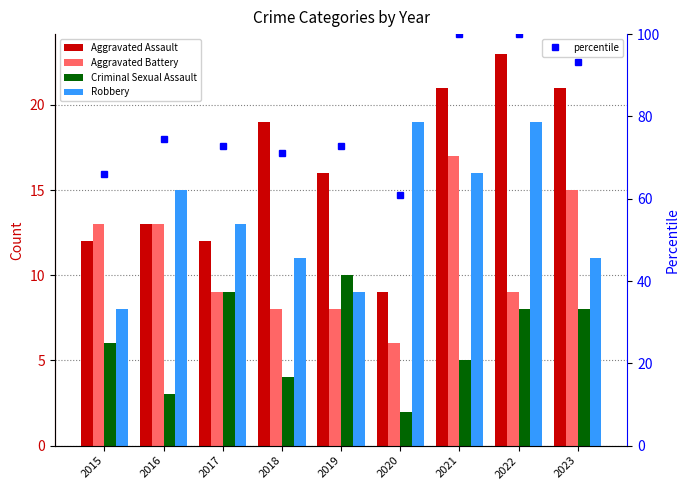

Reading right to left, transcribe all the data shown in this chart.

Aggravated Assault: 2023=21	2022=23	2021=21	2020=9	2019=16	2018=19	2017=12	2016=13	2015=12
Aggravated Battery: 2023=15	2022=9	2021=17	2020=6	2019=8	2018=8	2017=9	2016=13	2015=13
Criminal Sexual Assault: 2023=8	2022=8	2021=5	2020=2	2019=10	2018=4	2017=9	2016=3	2015=6
Robbery: 2023=11	2022=19	2021=16	2020=19	2019=9	2018=11	2017=13	2016=15	2015=8